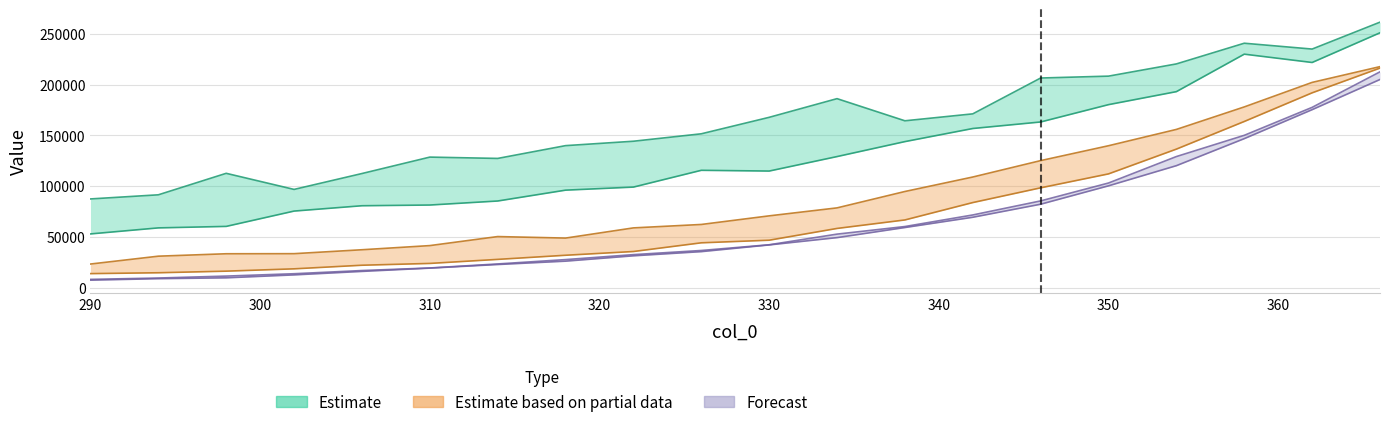

Reading right to left, transcribe all the data shown in this chart.

230: 366=261621.7	362=235124.4	358=240872.3	354=220492.9	350=208463.8	346=206609.7	342=171303.3	338=164476.6	334=186288.1	330=167887.1	326=151664.3	322=144344.6	318=140007.2	314=127408.5	310=128709.3	306=112530.1	302=96892.3	298=112741.6	294=91571.0	290=87515.6
235: 366=251162.0	362=221904.1	358=230100.3	354=193191.5	350=180384.8	346=163312.2	342=156883.7	338=143981.2	334=129242.4	330=114973.3	326=115710.4	322=99181.9	318=96164.1	314=85474.6	310=81509.4	306=80808.6	302=75555.3	298=60462.4	294=58996.3	290=53056.8
240: 366=217824.3	362=202284.9	358=178135.1	354=155980.4	350=139909.8	346=125256.3	342=109099.4	338=94837.5	334=78700.7	330=70848.6	326=62366.7	322=58991.2	318=48947.6	314=50446.3	310=41551.2	306=37461.0	302=33604.6	298=33513.7	294=31126.6	290=23396.6
245: 366=216393.1	362=192019.7	358=163799.3	354=136584.8	350=112184.6	346=98455.6	342=83936.6	338=66818.9	334=58456.9	330=46863.5	326=44300.5	322=35730.6	318=32045.3	314=27978.3	310=23997.1	306=22216.5	302=18668.5	298=16381.9	294=14807.7	290=13954.9
250: 366=212692.3	362=177698.3	358=150161.1	354=129254.4	350=103195.0	346=85564.3	342=71728.7	338=60332.9	334=52853.6	330=42373.9	326=36738.3	322=32654.4	318=27762.6	314=23478.9	310=19511.1	306=16985.8	302=13847.8	298=11517.5	294=9617.7	290=8280.9
255: 366=205165.5	362=175445.2	358=146894.9	354=120276.1	350=100422.1	346=82320.1	342=69463.9	338=59347.0	334=49410.6	330=42220.1	326=35603.4	322=31488.8	318=26223.9	314=22916.9	310=19377.9	306=16133.9	302=12701.6	298=9811.3	294=8977.2	290=7508.5